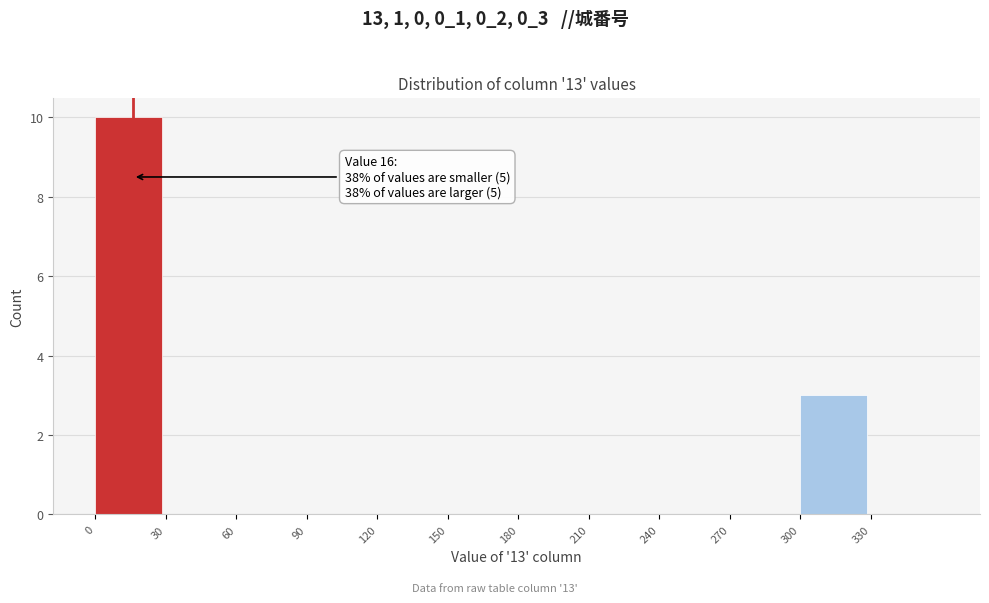

Over which range of the x-axis is the bar tallest?

0 to 30